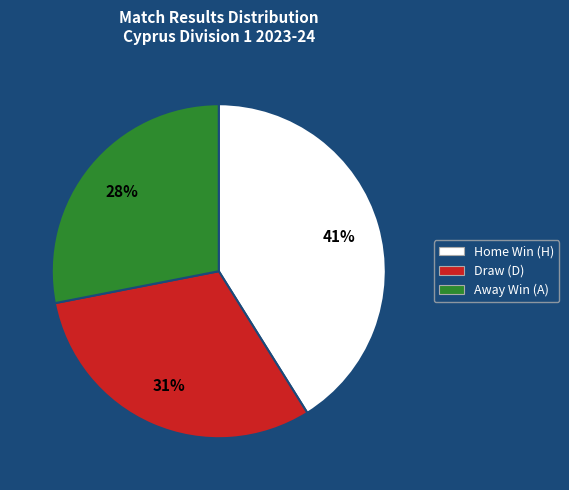

To the nearest percent, what is the difference between the largest and smallest slice percentages?

13%